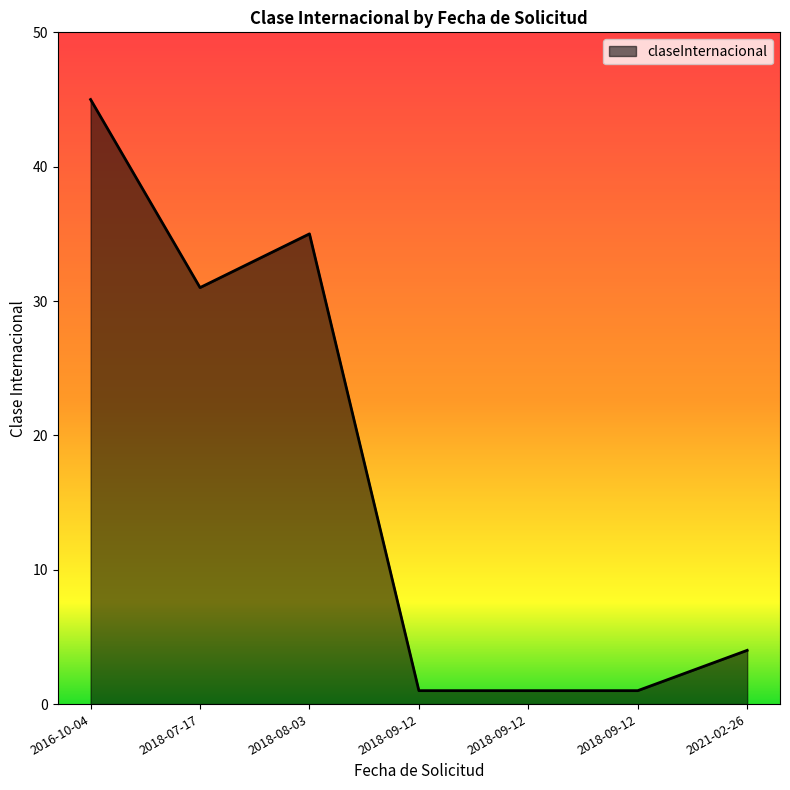

Which category has the highest value across all series?

2016-10-04